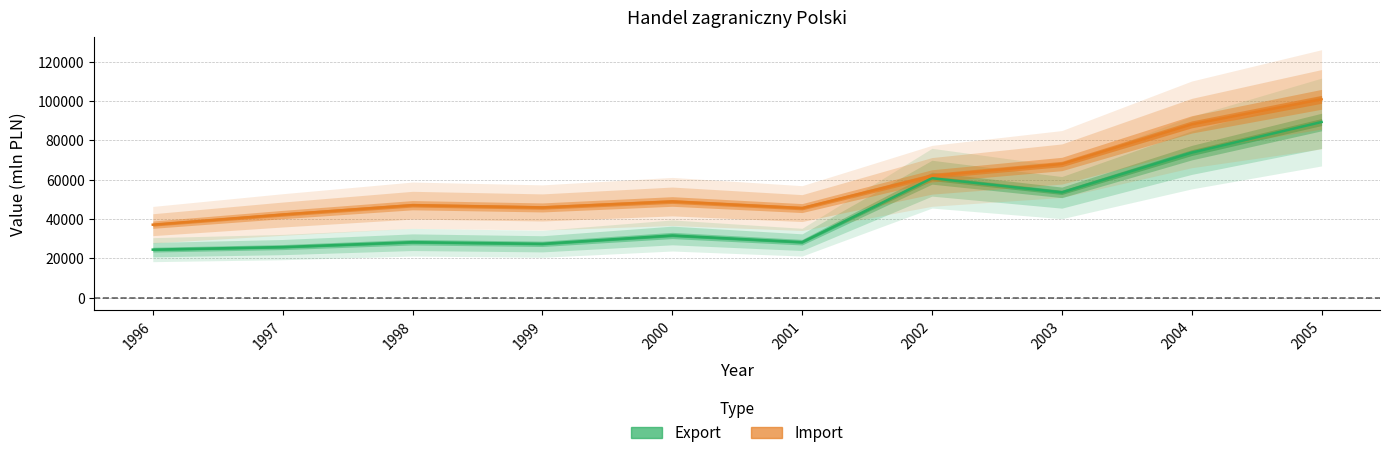

At which category is the sum across all series the highest?

2005